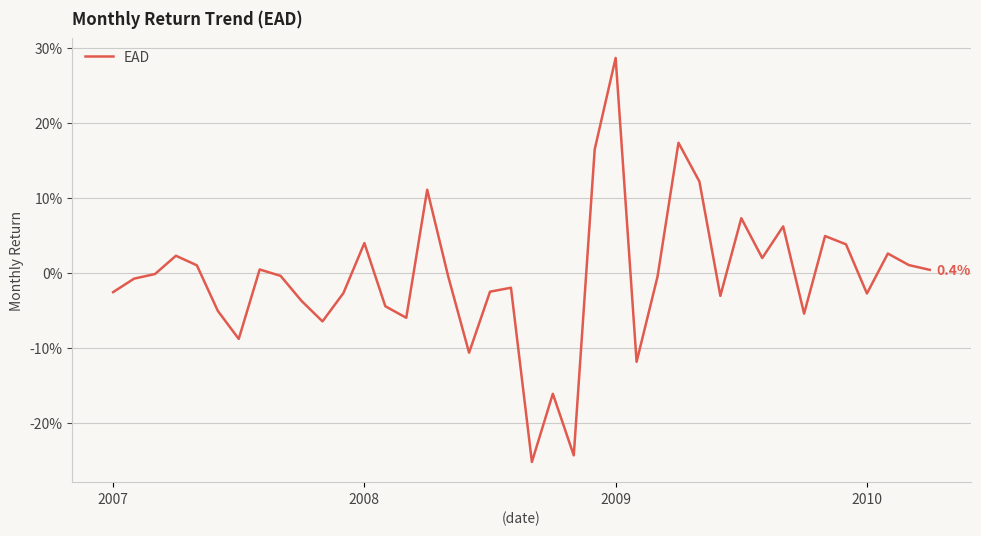

Does the chart display data point markers on the line(s)?

No